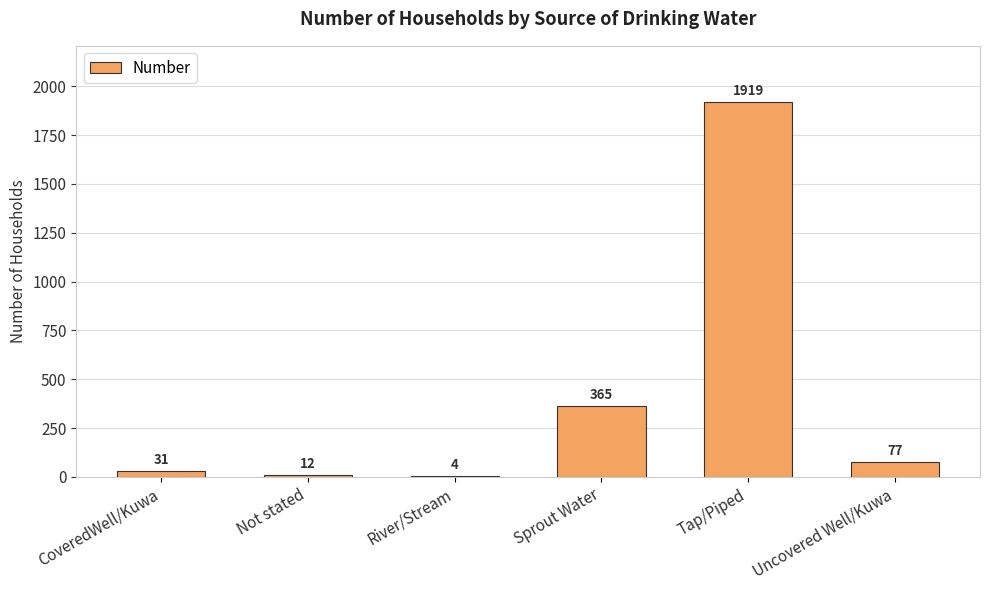

What is the difference between the values at River/Stream and Uncovered Well/Kuwa?

73